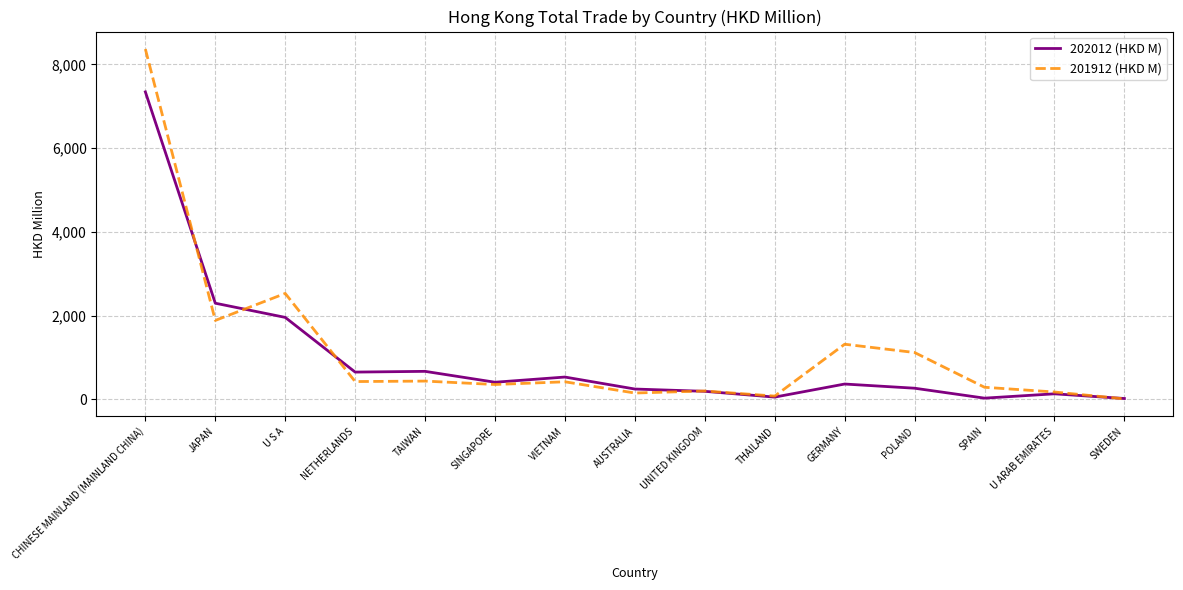

What is the difference between the second highest and second lowest values in the 201912 (HKD M) series?

2452.0